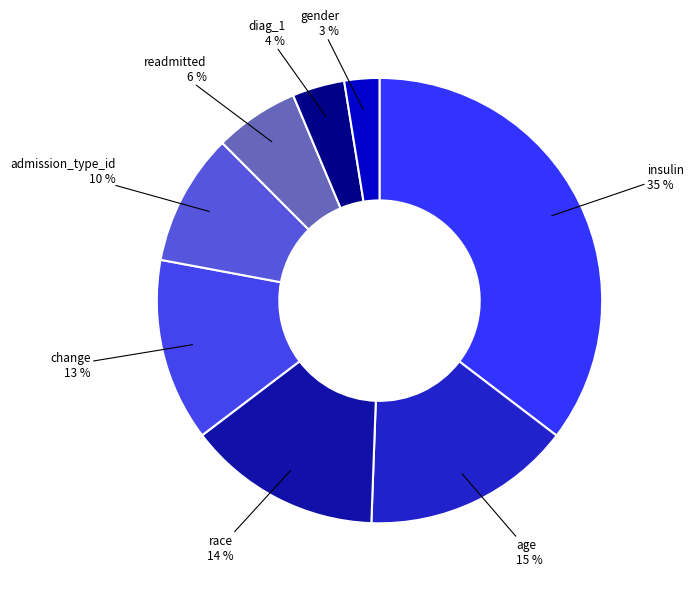

Is there any slice that represents more than half of the pie?

No